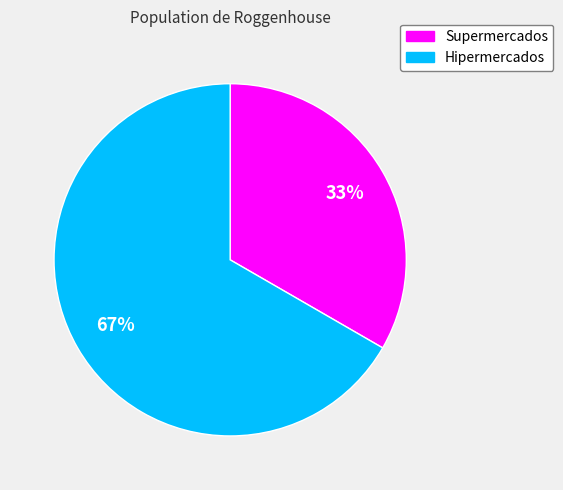

To the nearest percent, what percentage of the pie is Supermercados?

33%